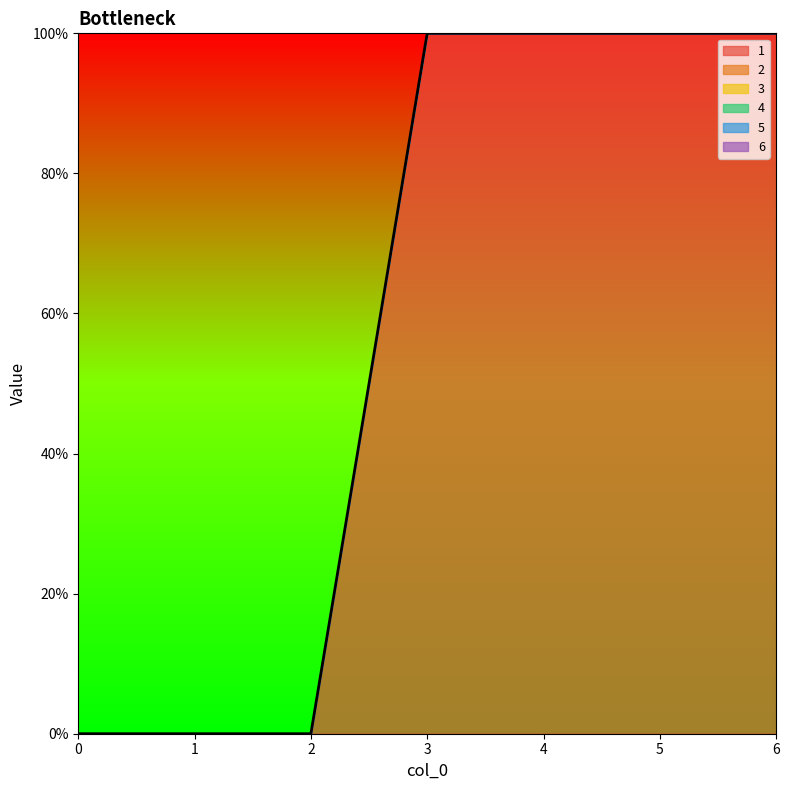

Reading left to right, transcribe all the data shown in this chart.

1: 0=0	1=0	2=0	3=1	4=1	5=1	6=1
2: 0=0	1=0	2=0	3=0	4=0	5=0	6=0
3: 0=0	1=0	2=0	3=0	4=0	5=0	6=0
4: 0=0	1=0	2=0	3=0	4=0	5=0	6=0
5: 0=0	1=0	2=0	3=0	4=0	5=0	6=0
6: 0=0	1=0	2=0	3=0	4=0	5=0	6=0